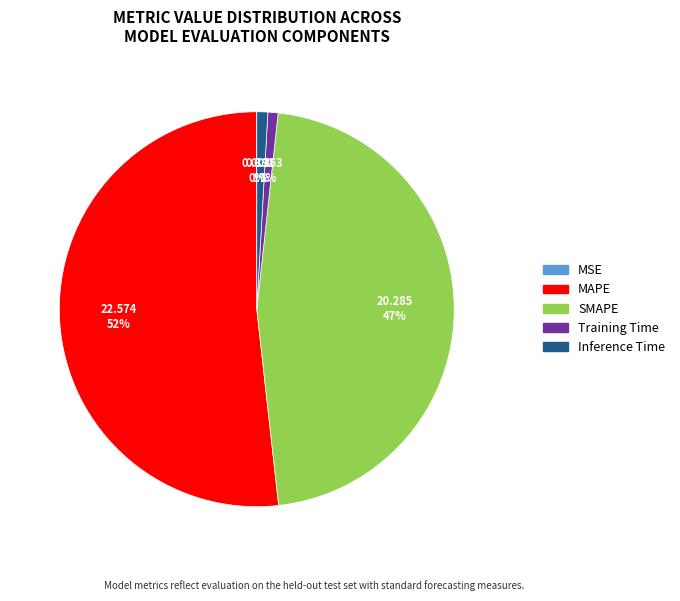

Which slice is the largest?

MAPE